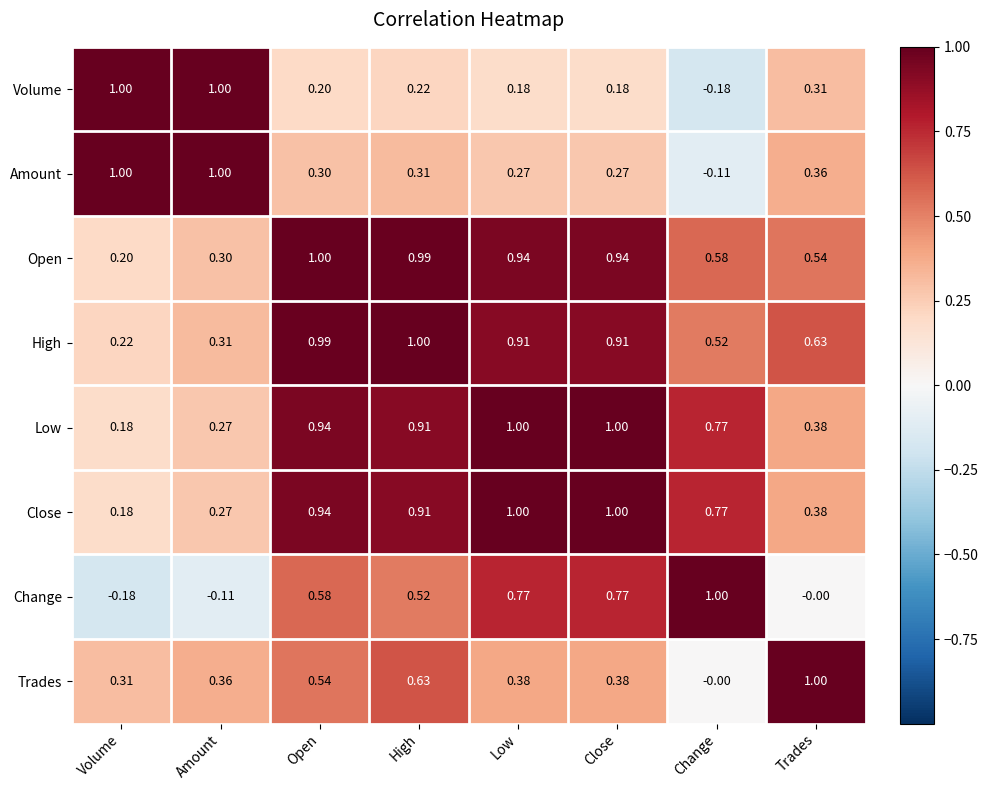

At which label does Change reach its minimum?

Volume